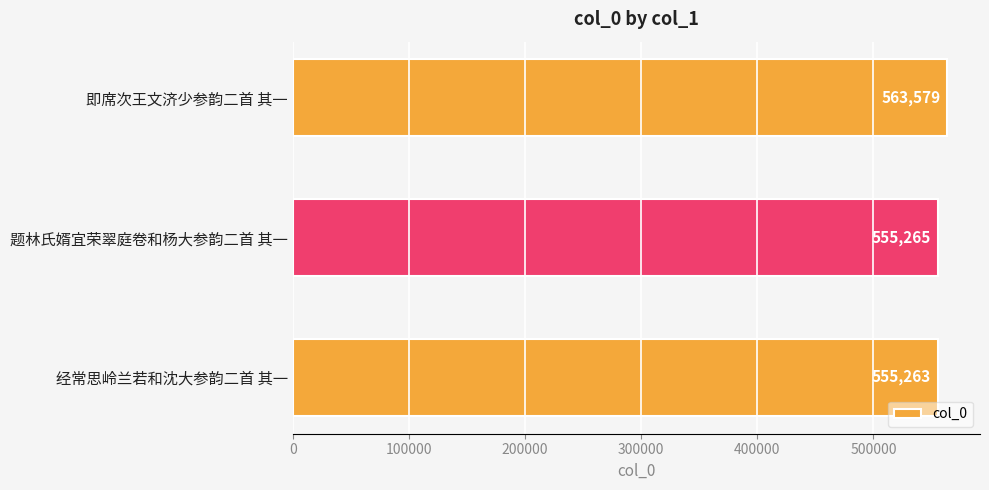

What is the label of the 3rd bar from the bottom?

即席次王文济少参韵二首 其一